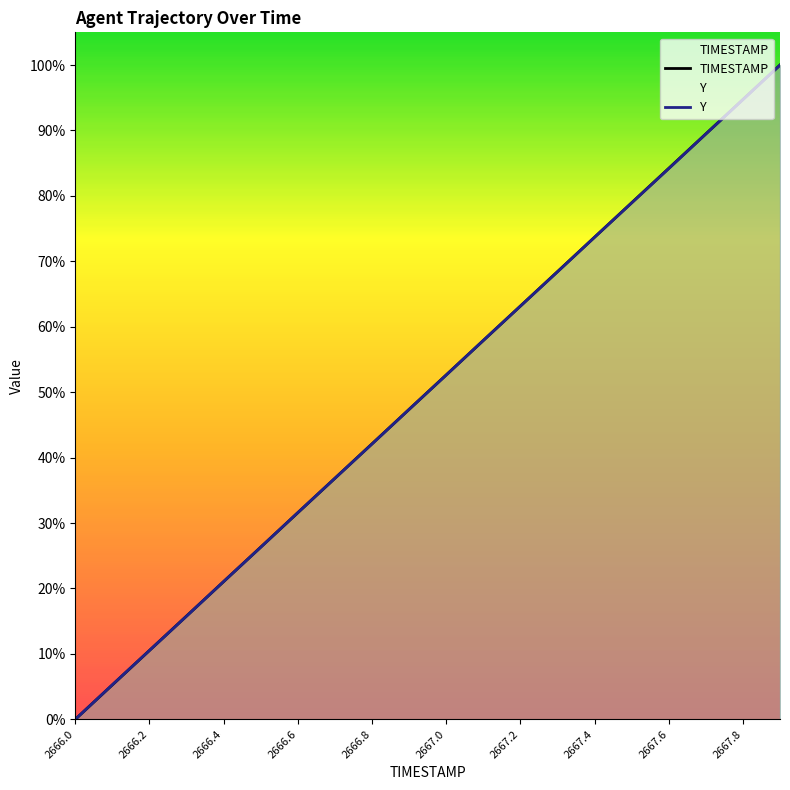

Where does the TIMESTAMP series first go above 52?

2667.0